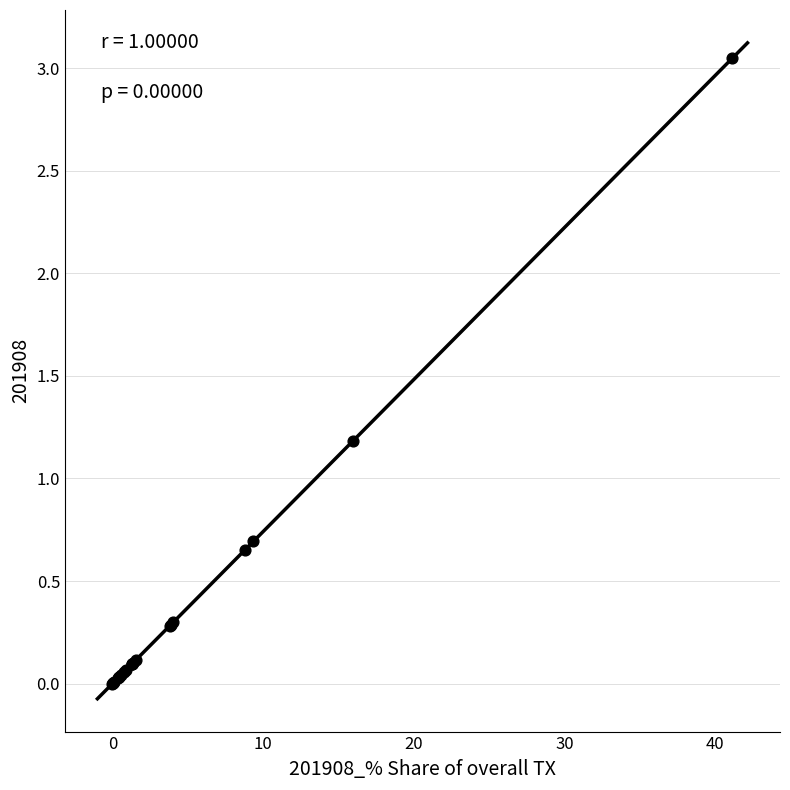

What Y value in the scatter plot is closest to 1?

1.2